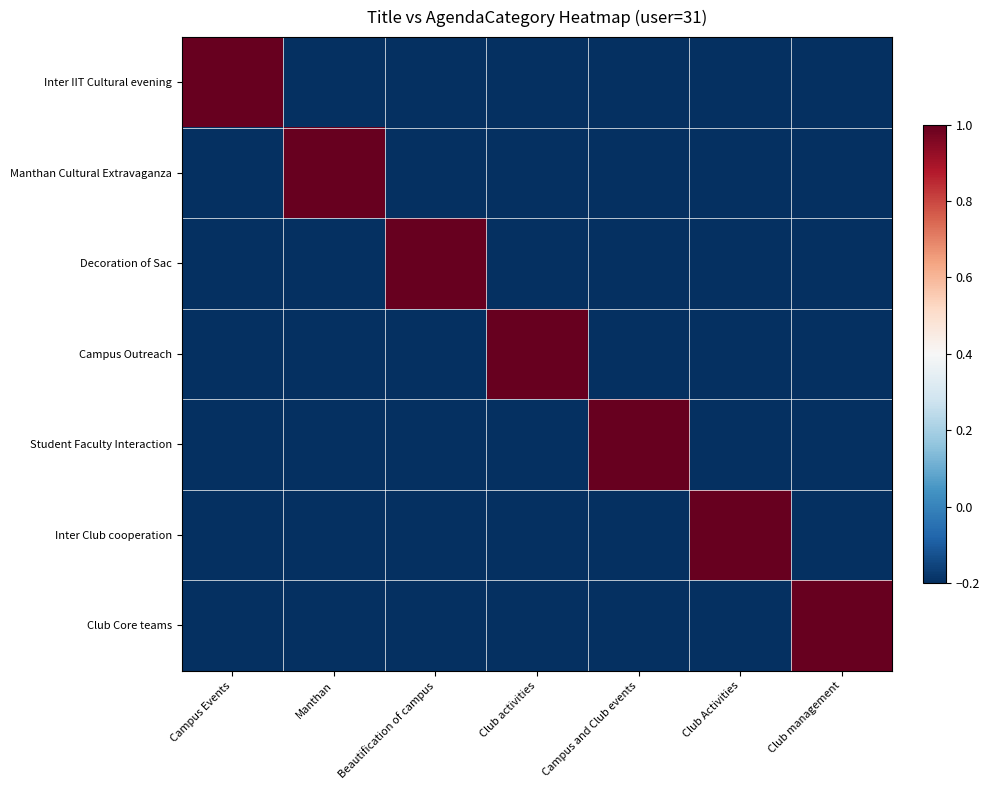

Which has a higher value, Campus and Club events or Club Activities?

Campus and Club events